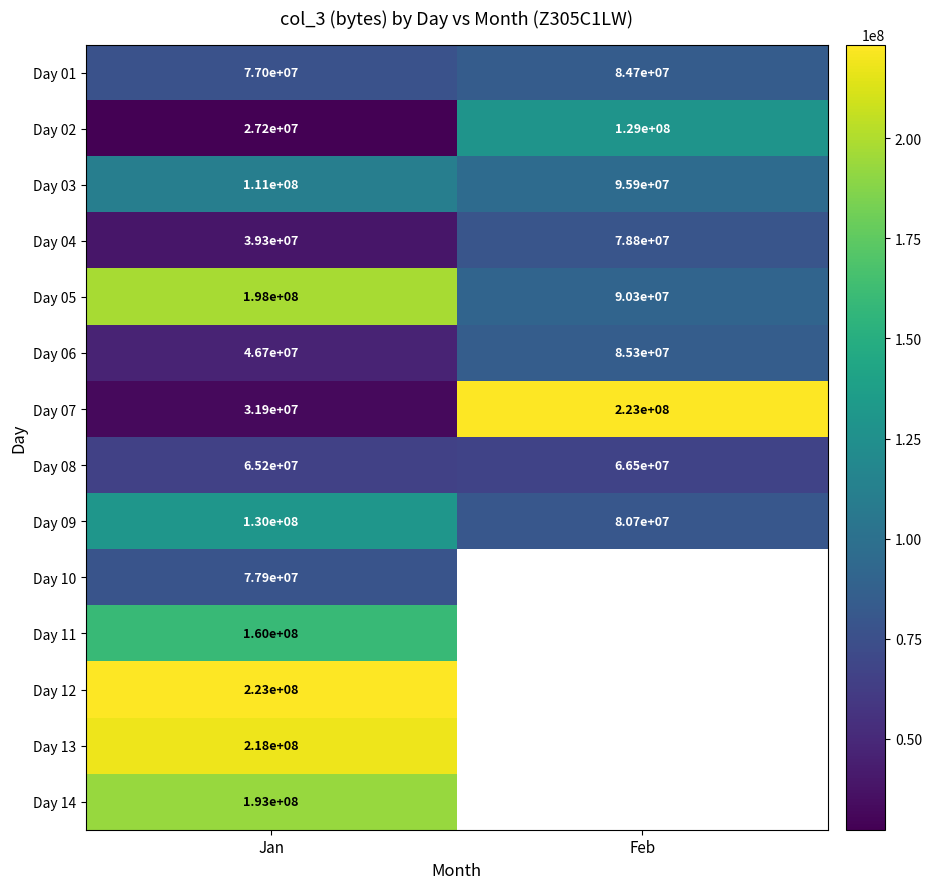

At Jan, list the series in order from largest to smallest.

Day 12, Day 13, Day 05, Day 14, Day 11, Day 09, Day 03, Day 10, Day 01, Day 08, Day 06, Day 04, Day 07, Day 02